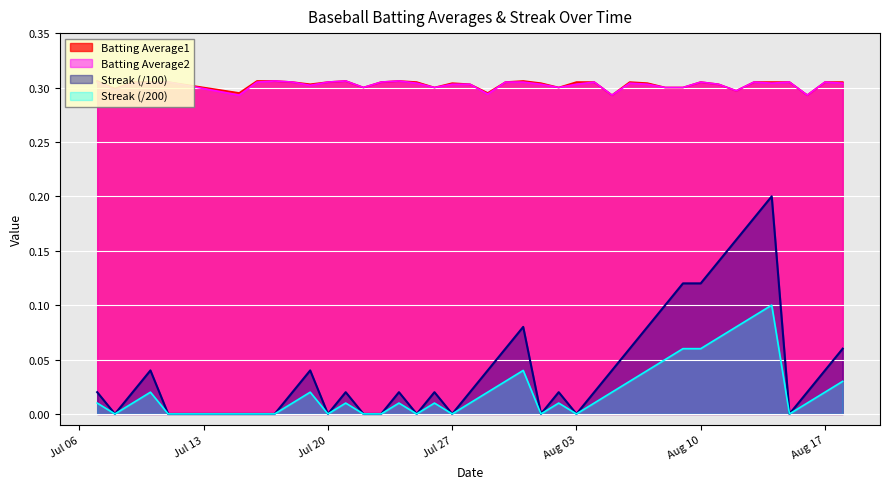

Is the value of Streak (/100) at Jul 27 greater than the value of Streak (/200) at Aug 10?

No